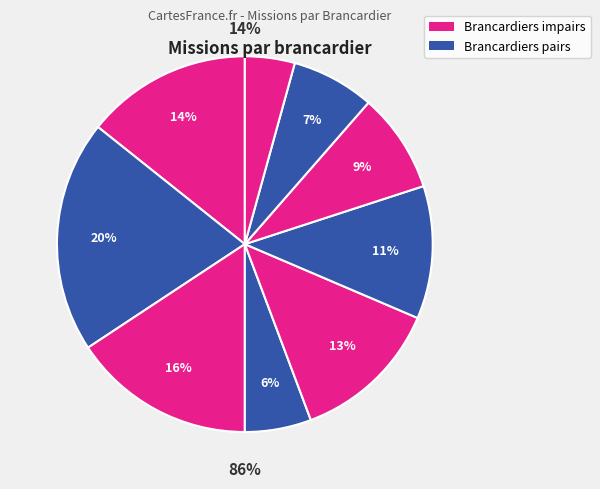

Does any single category account for the majority?

No